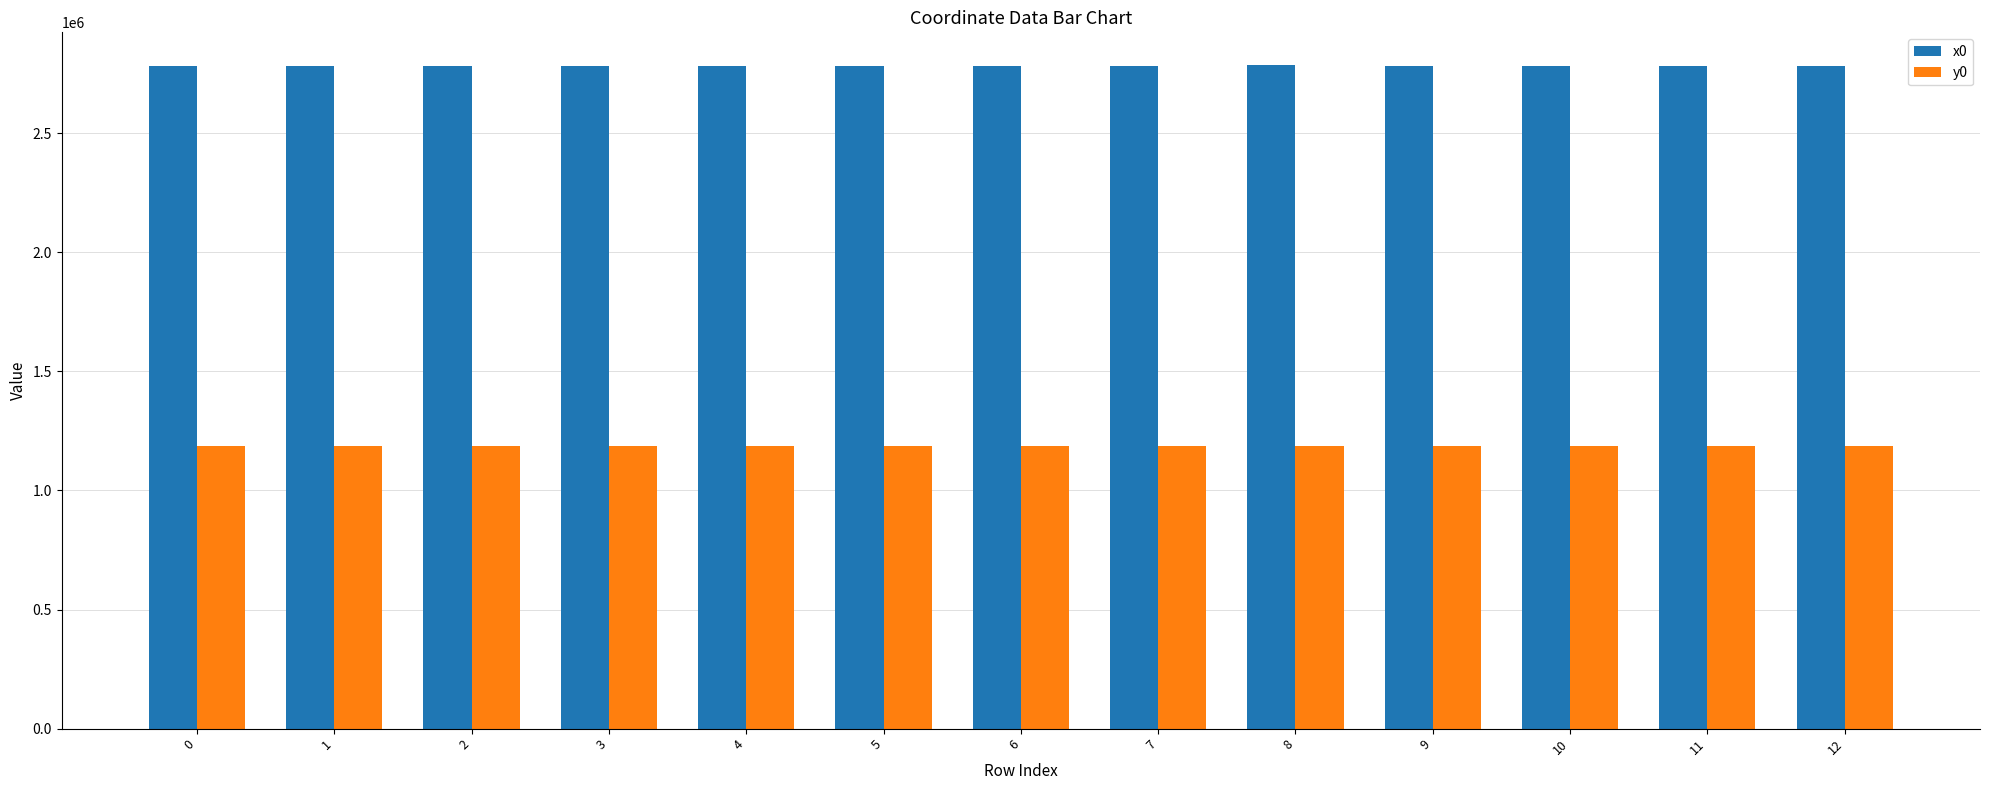

What is the total value across all series at 3?

3970979.8